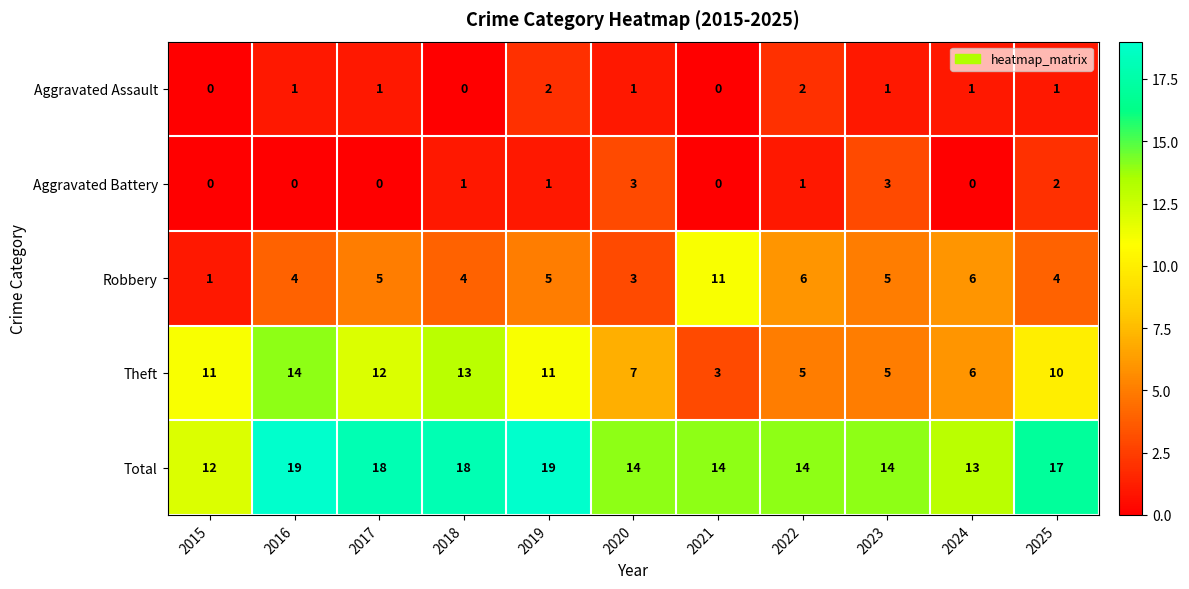

At which label is Theft closest to 8?

2020